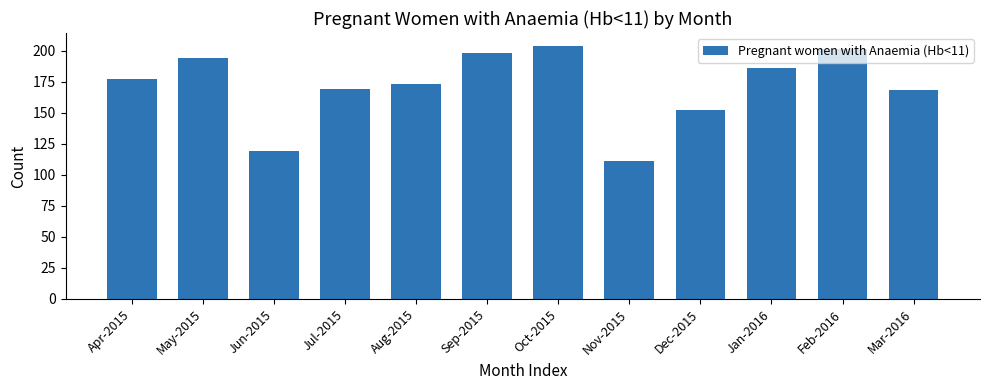

Reading right to left, what are all the values shown in this chart?

Mar-2016=168	Feb-2016=201	Jan-2016=186	Dec-2015=152	Nov-2015=111	Oct-2015=204	Sep-2015=198	Aug-2015=173	Jul-2015=169	Jun-2015=119	May-2015=194	Apr-2015=177